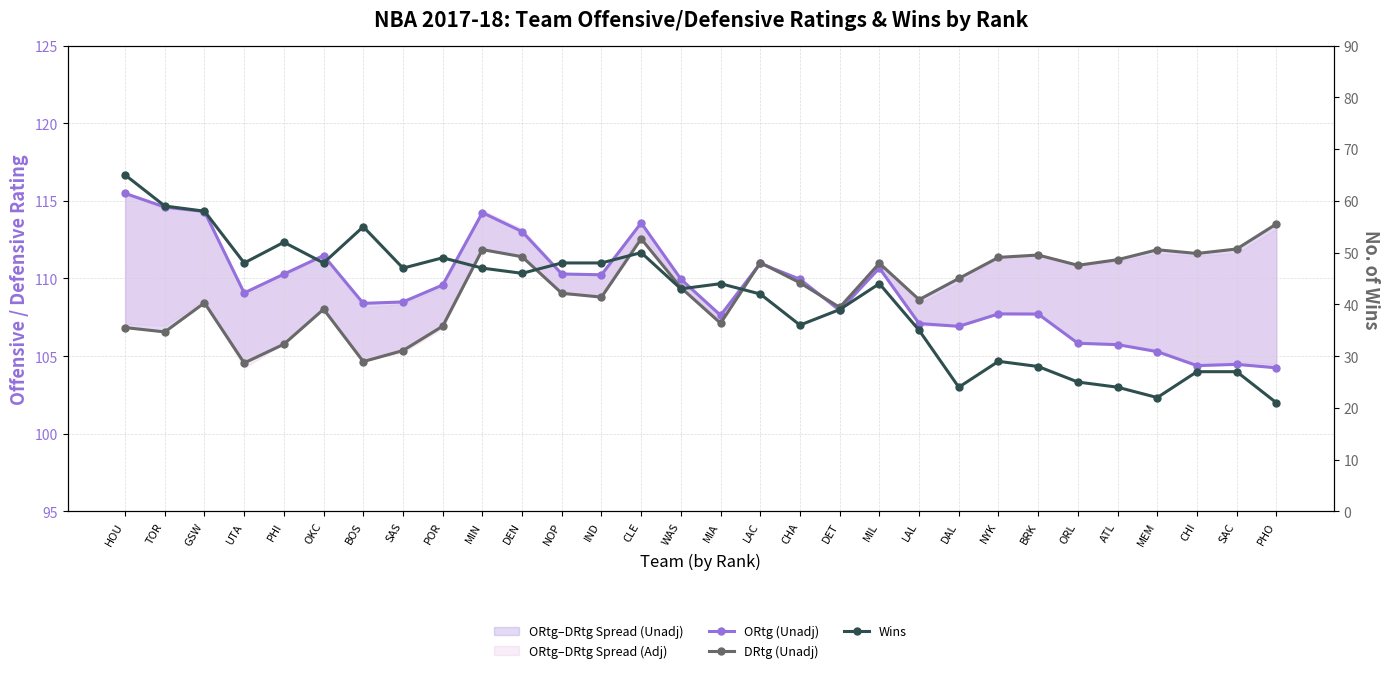

At how many categories does at least one series exceed 51?

30